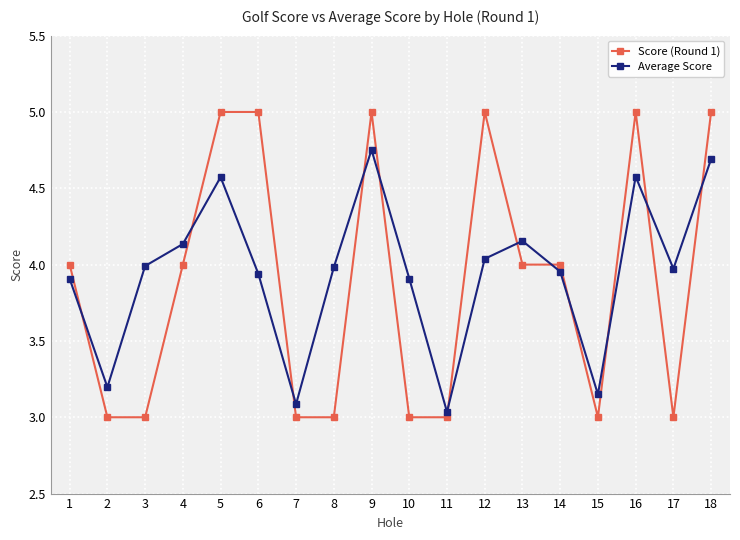

What is the spread (max minus min) of values at 8?

1.0